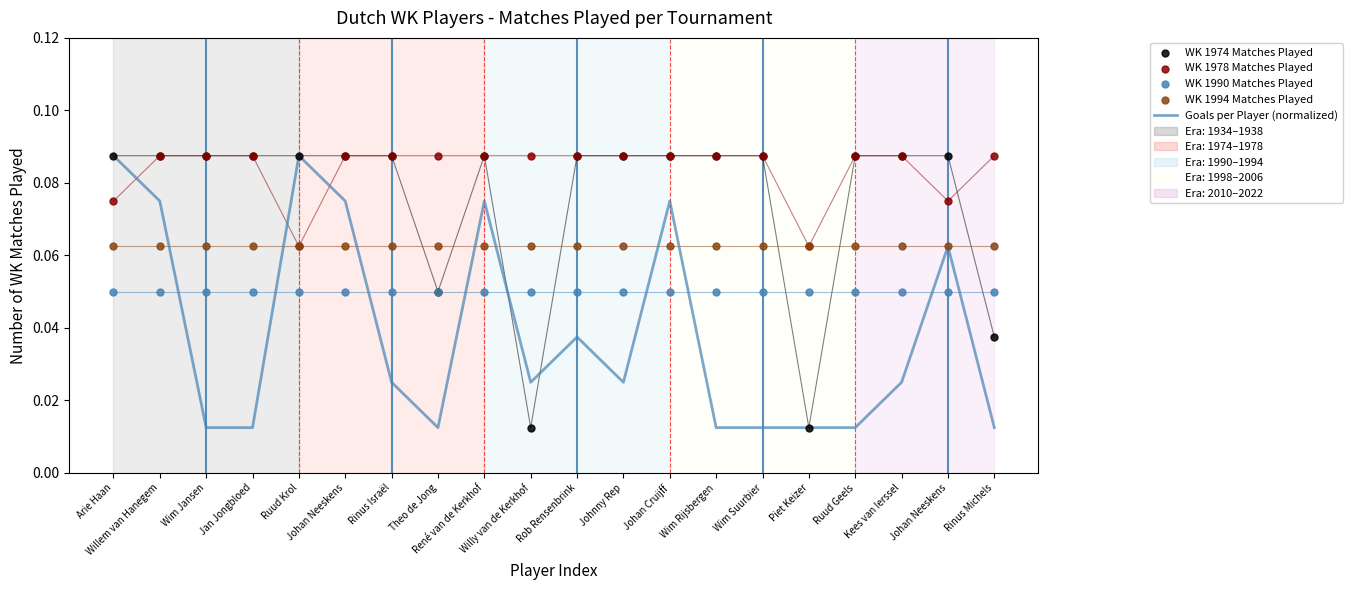

Which series reaches the minimum Y coordinate?

Goals per Player (normalized)